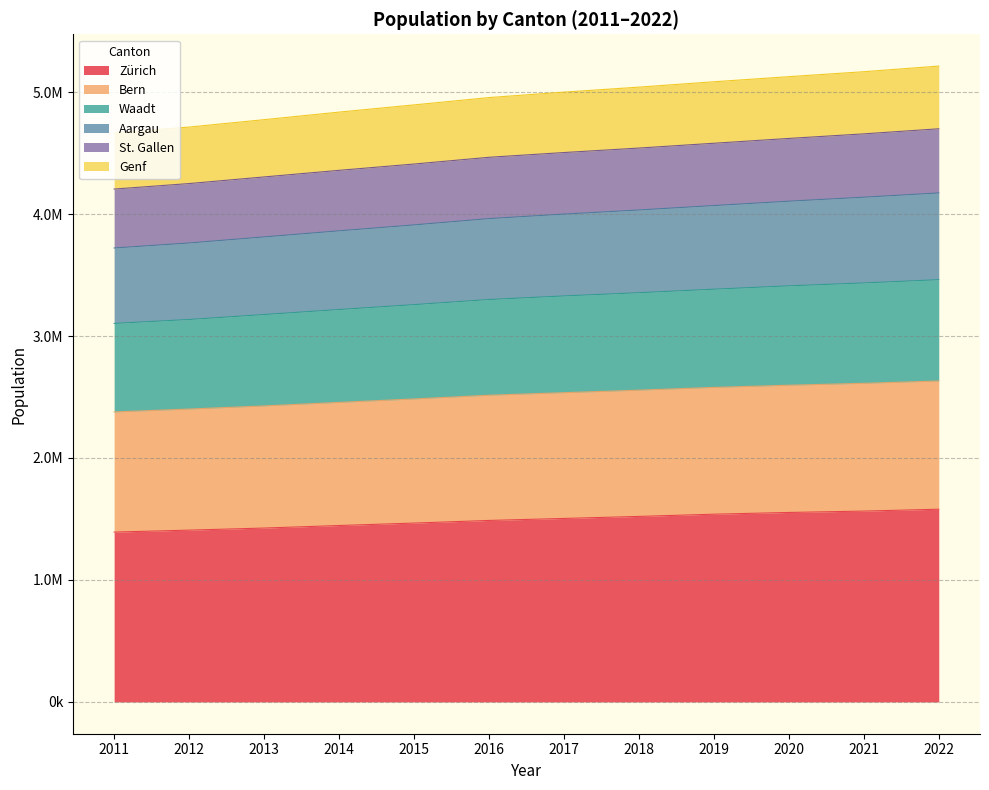

Does the chart display data point markers on the line(s)?

No